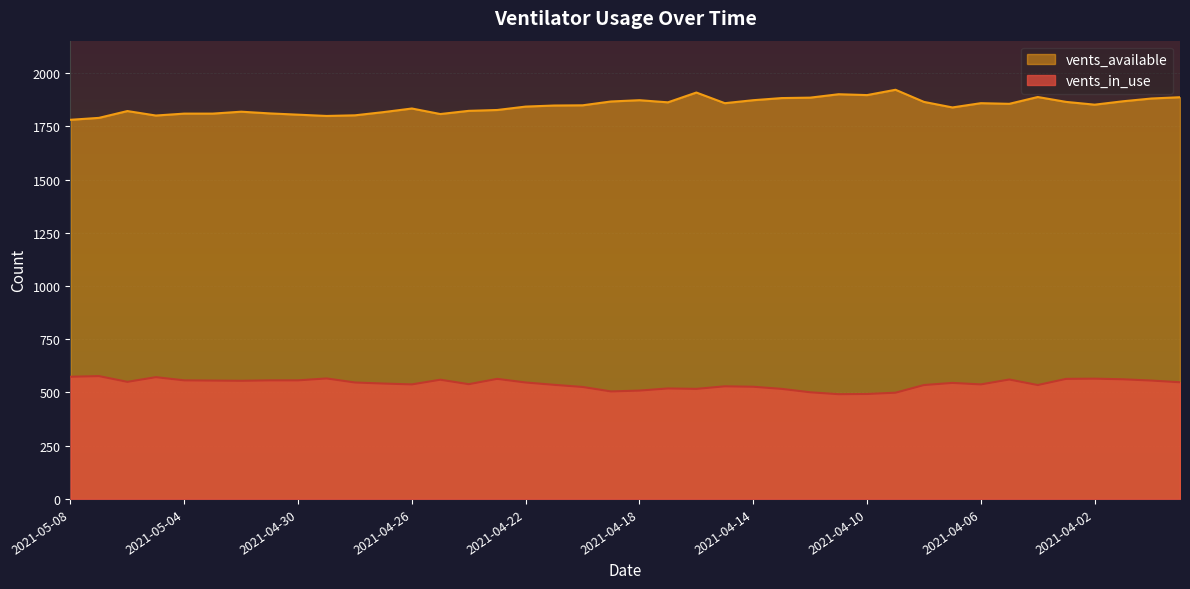

Which series has the largest total across all categories?

vents_available